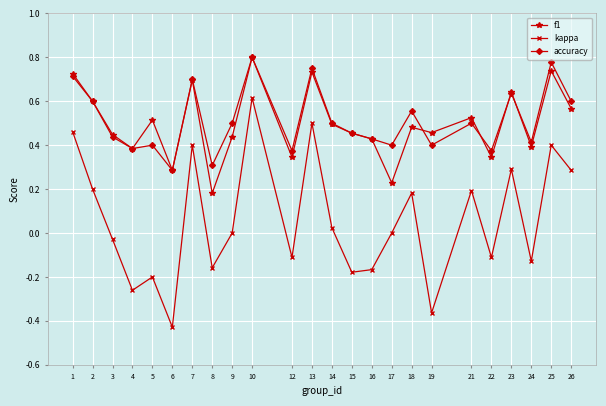

True or false: accuracy and kappa cross at least once.

False